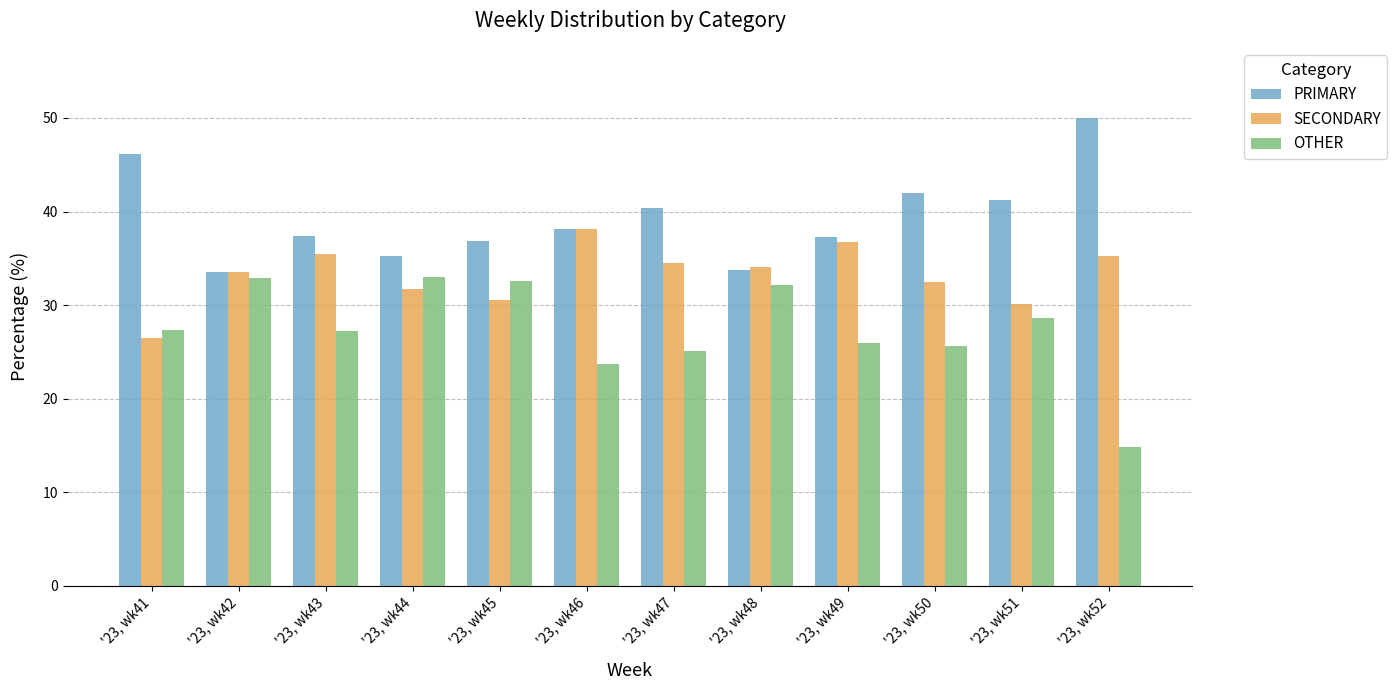

The value of PRIMARY at '23, wk41 is 46.2. True or false?

True